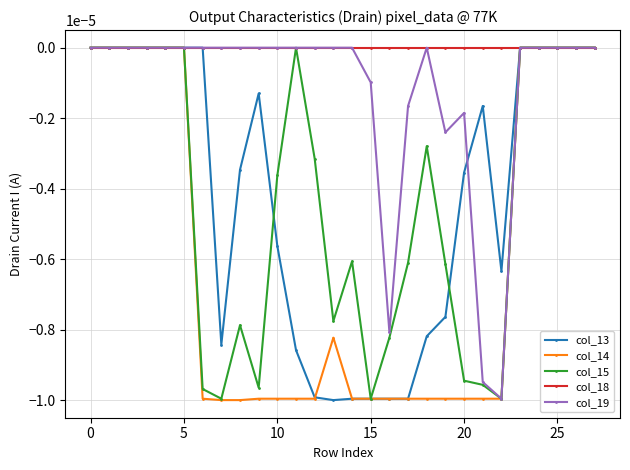

Which series has the largest total across all categories?

col_18